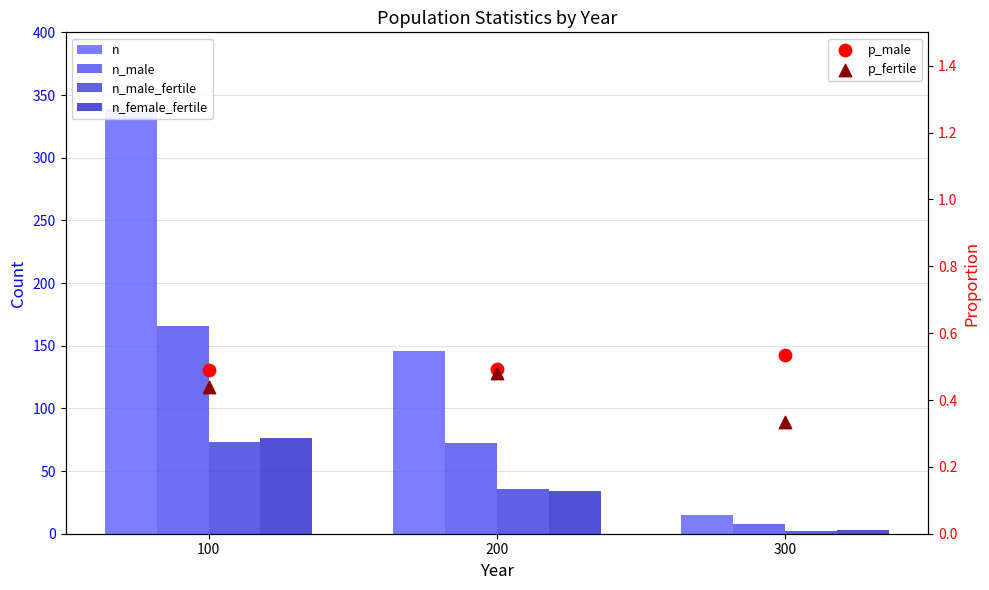

At which category is the sum across all series the highest?

100